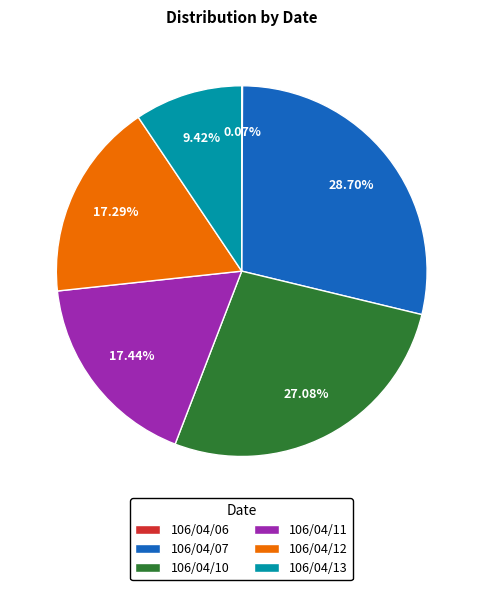

Combined, do 106/04/07 and 106/04/12 account for over 50%?

No